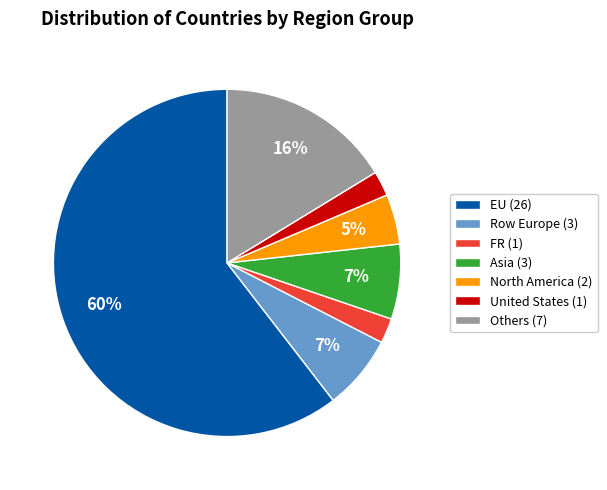

Approximately how many times larger is the value at United States (1) compared to Row Europe (3)?

0.3